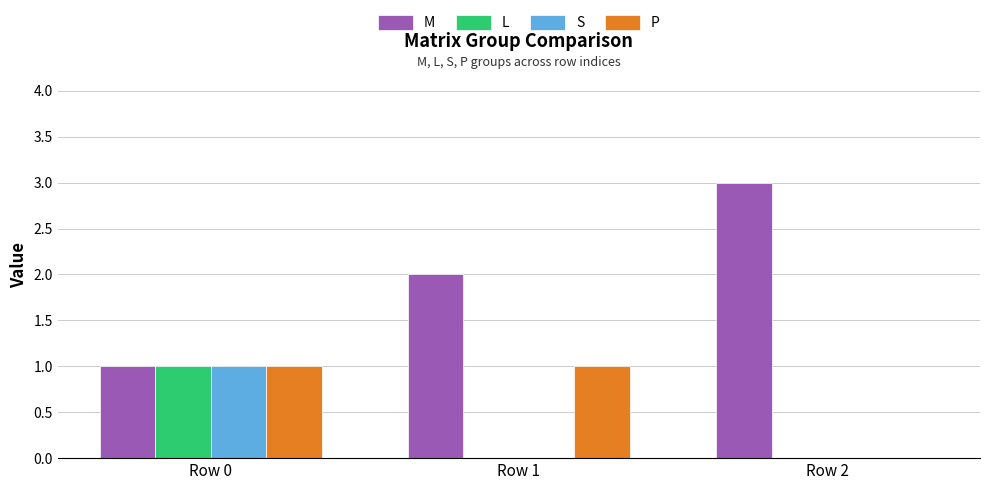

Reading left to right, what are all the values shown in this chart?

M: 1	2	3
L: 1	0	0
S: 1	0	0
P: 1	1	0